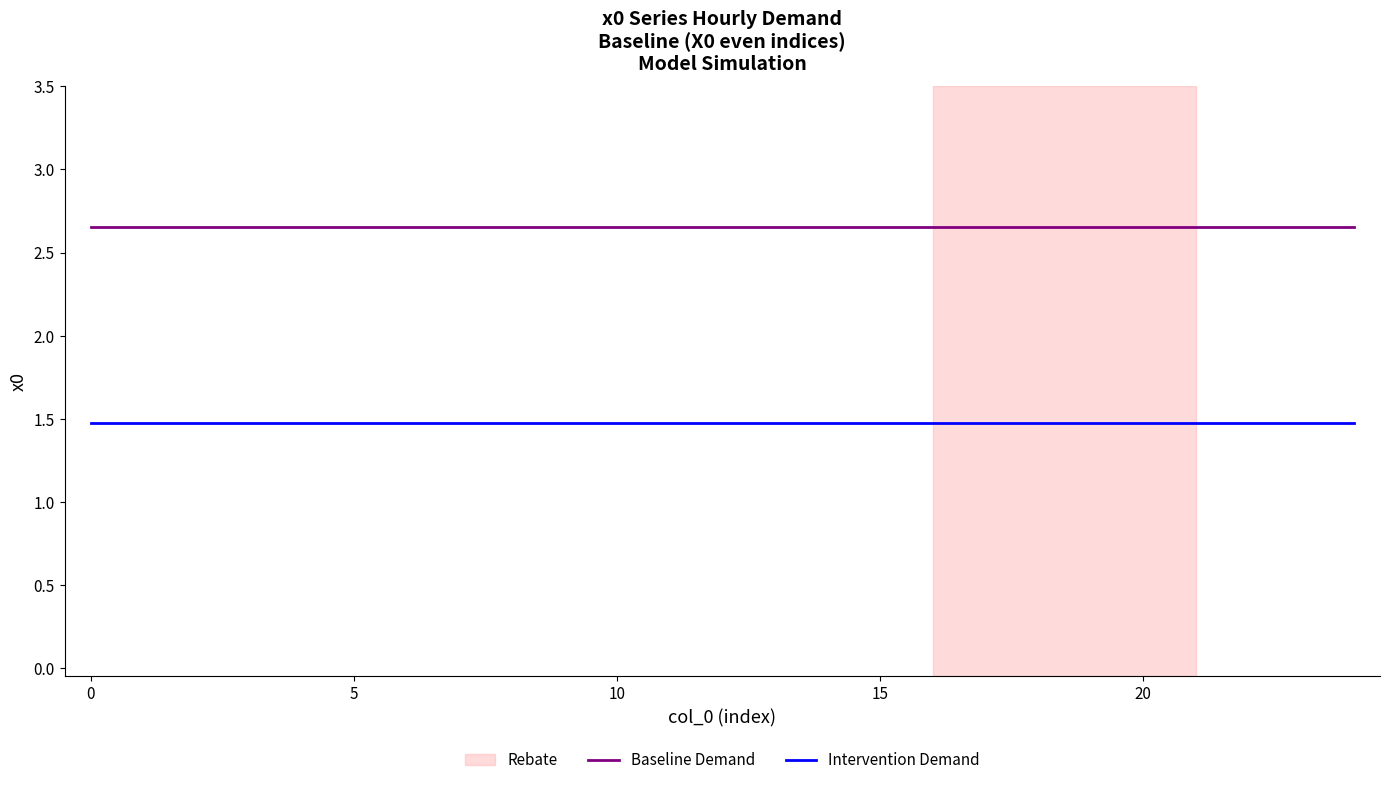

How many lines are shown in the chart?

2